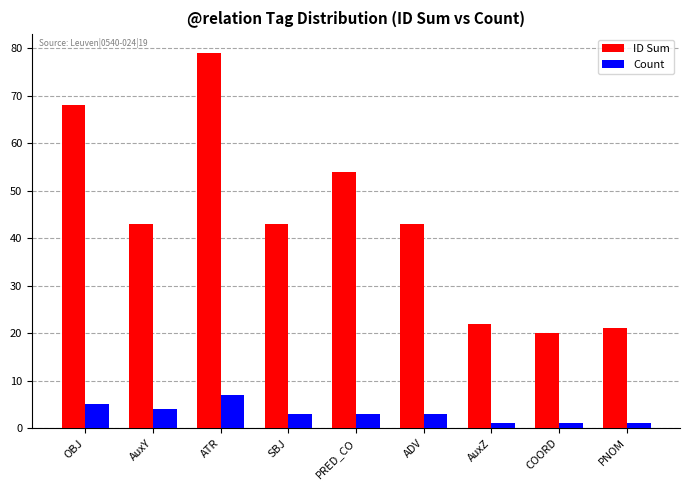

What is the highest value of the Count series?

7